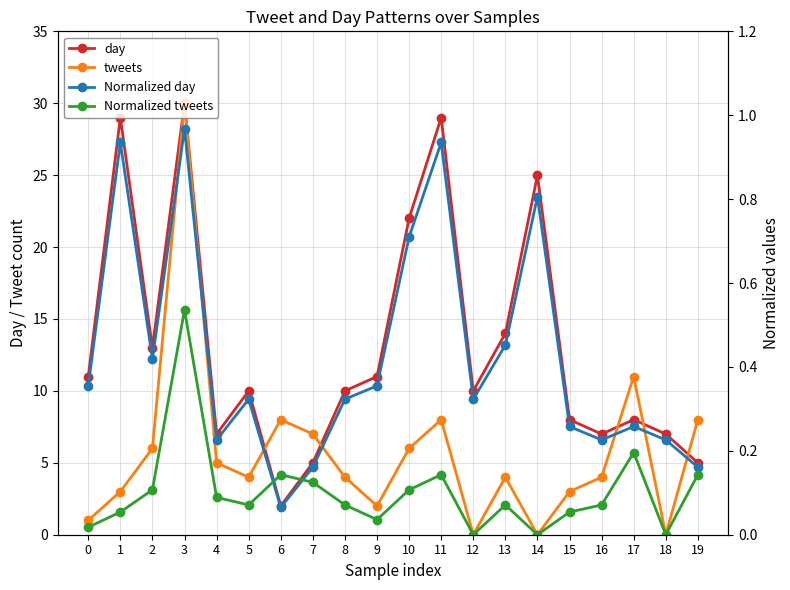

How many positive values does the tweets series have?

17